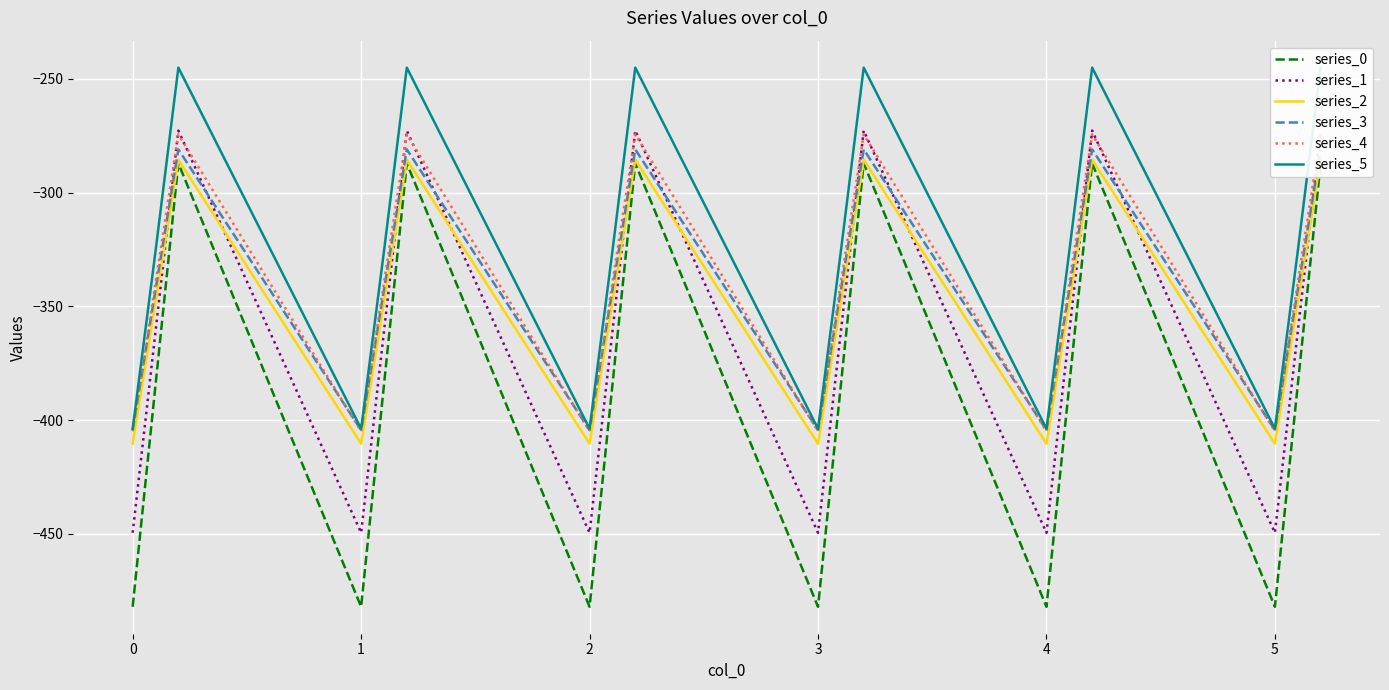

At 0, list the series in order from smallest to largest.

series_0, series_1, series_2, series_4, series_3, series_5